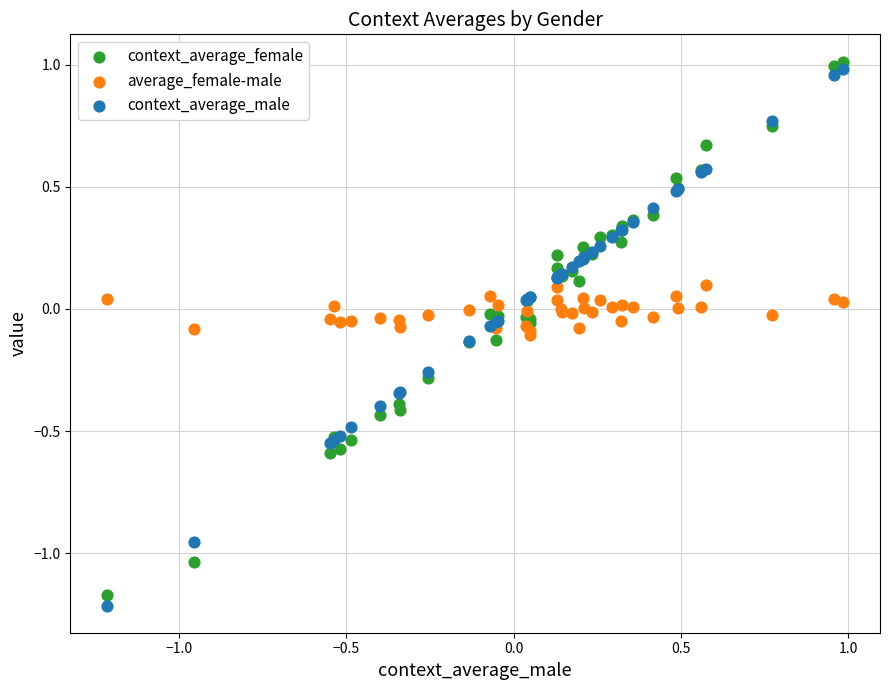

Which series has the largest Y range (max minus min)?

context_average_male